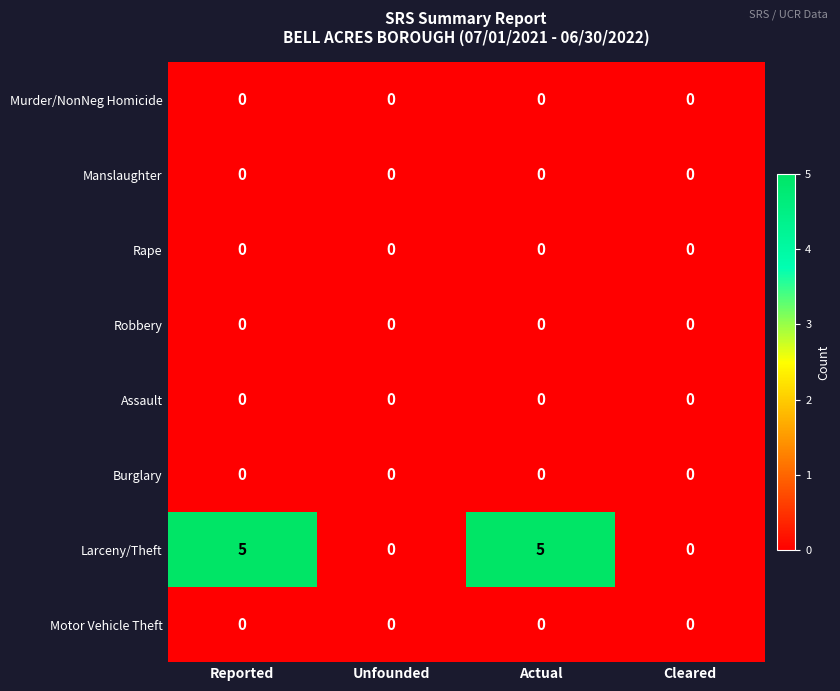

What is the maximum value shown in the chart?

5